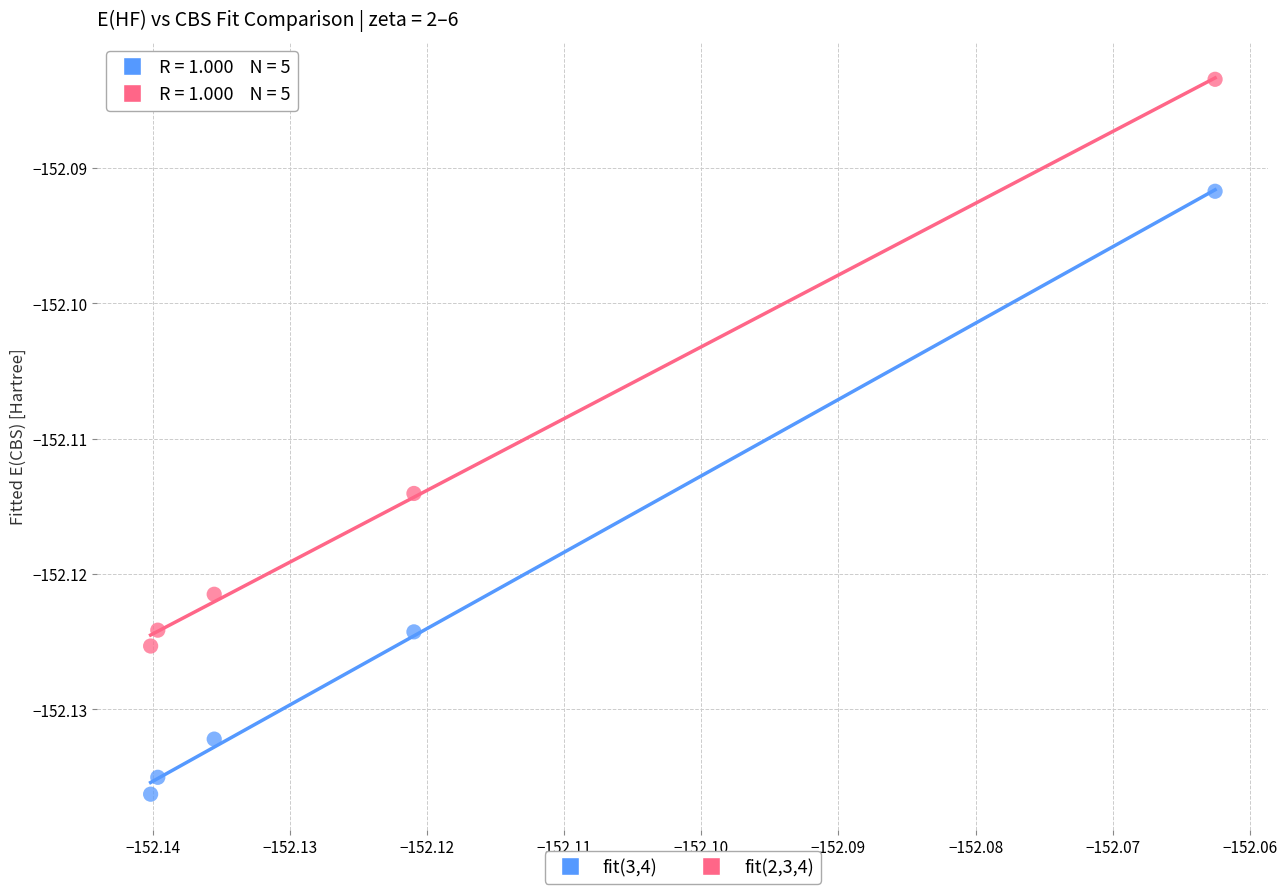

Which series has the largest Y range (max minus min)?

fit(3,4)